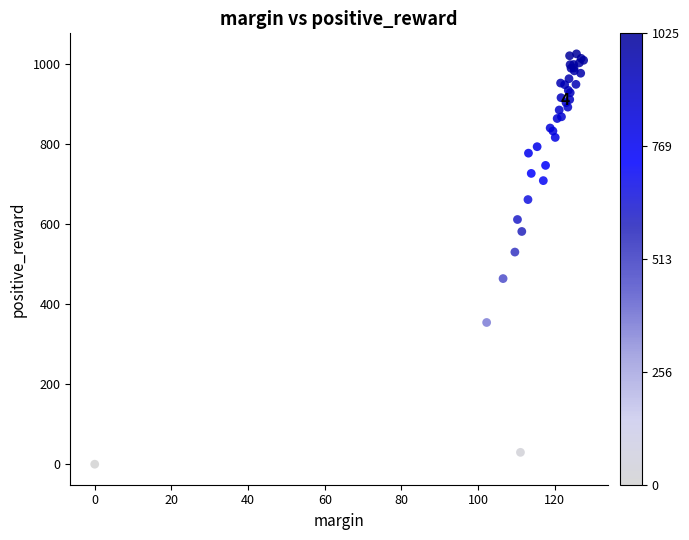

What Y value in the scatter plot is closest to 512?

530.1